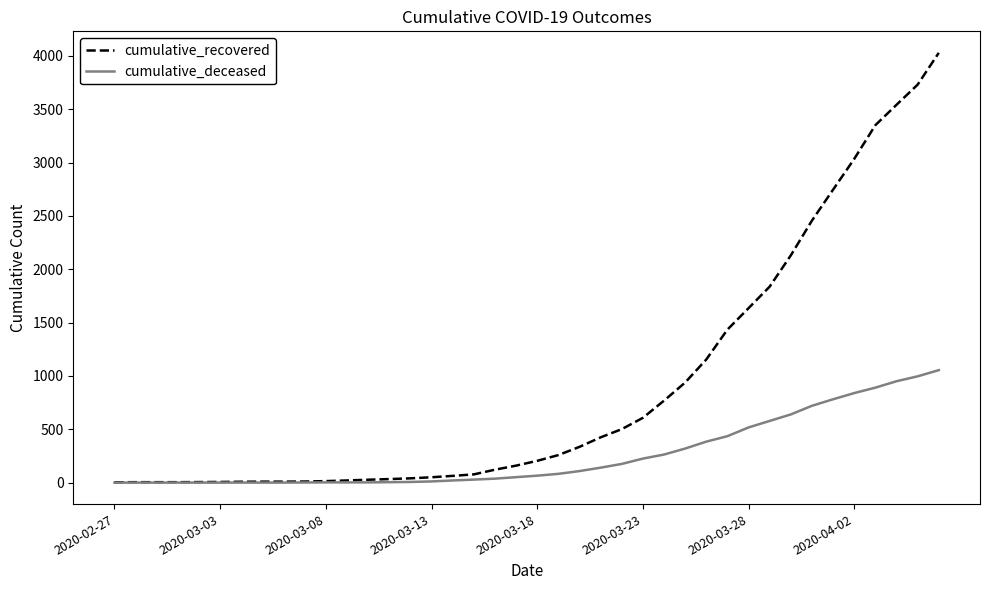

What is the greatest value displayed?

4028